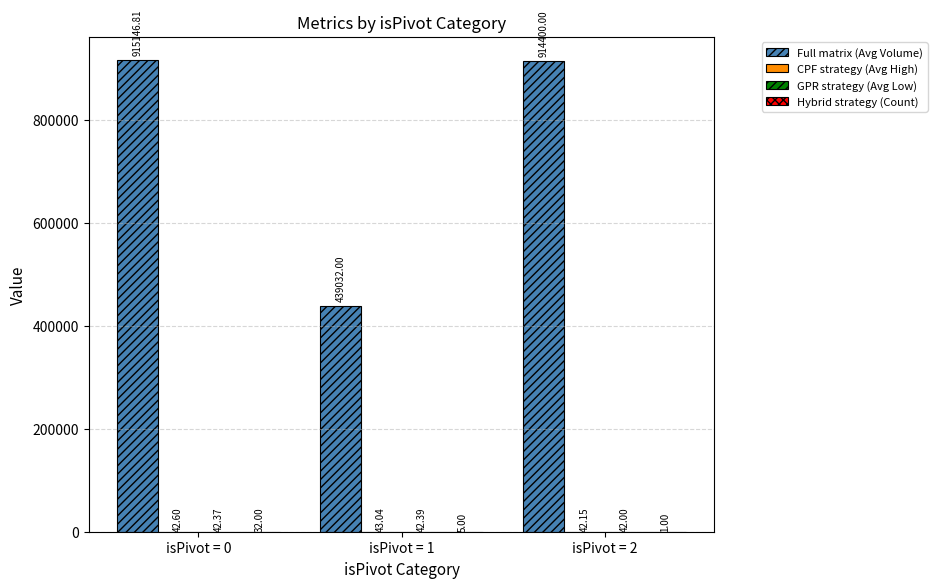

At which category is the sum across all series the highest?

isPivot = 0